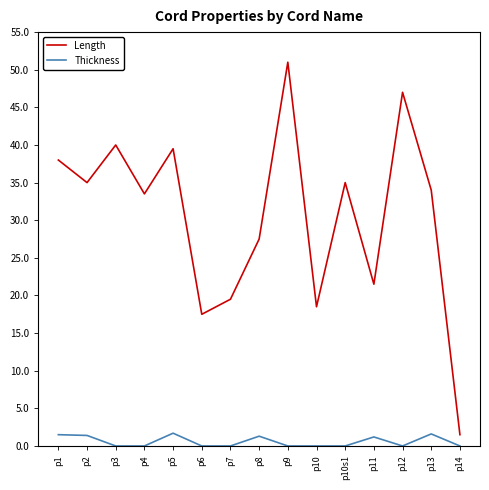

What is the greatest value displayed?

51.0